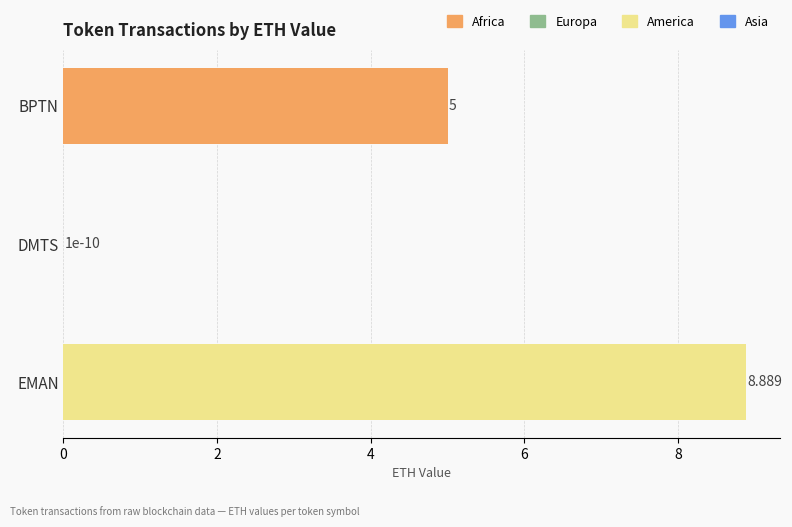

What is the maximum value shown in the chart?

8.9